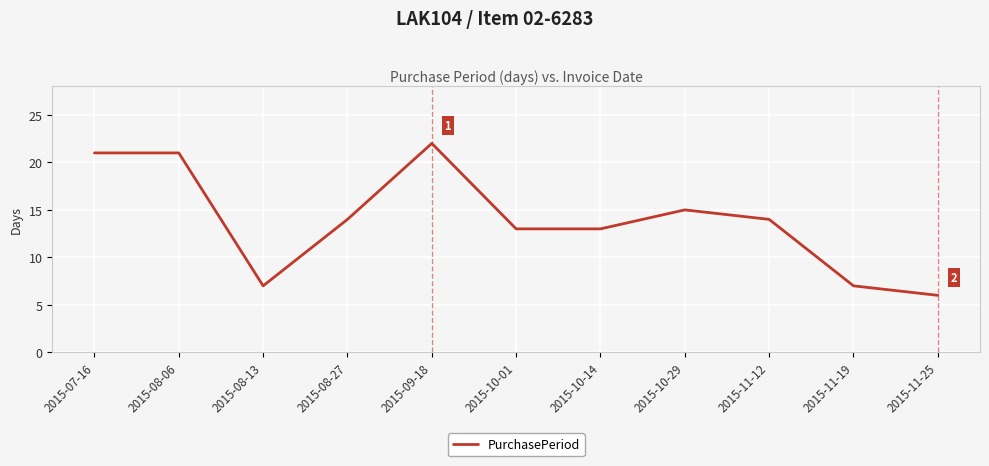

What is the sum of the values at 2015-11-12 and 2015-10-29?

29